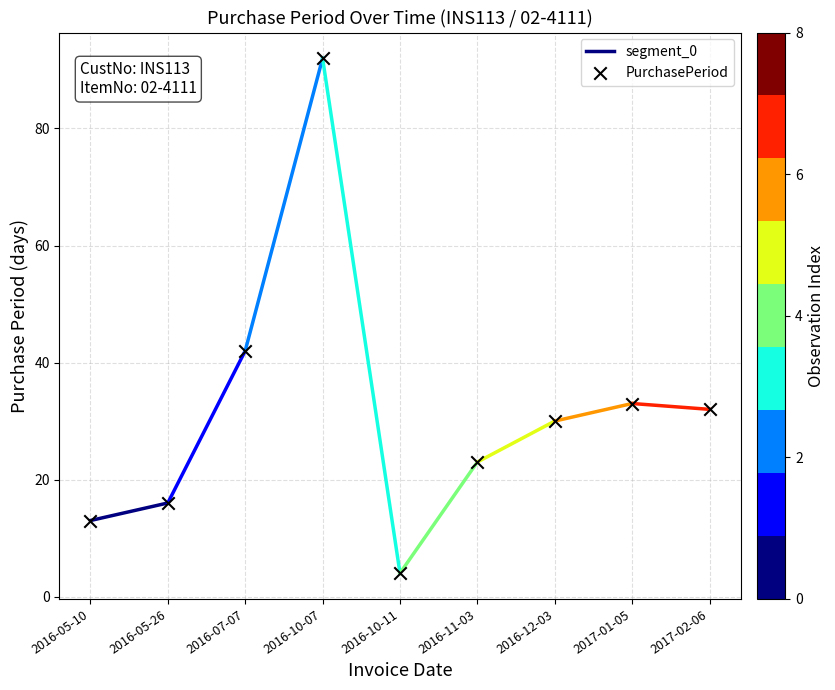

What Y value in the scatter plot is closest to 48?

42